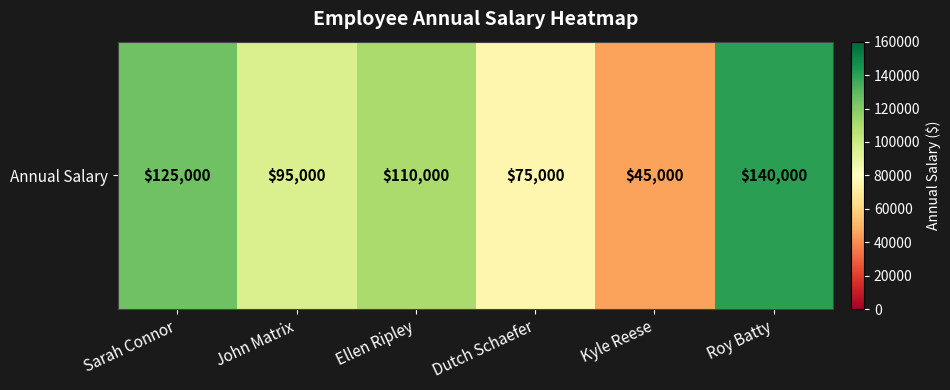

What is the change in value from John Matrix to Kyle Reese?

-50000